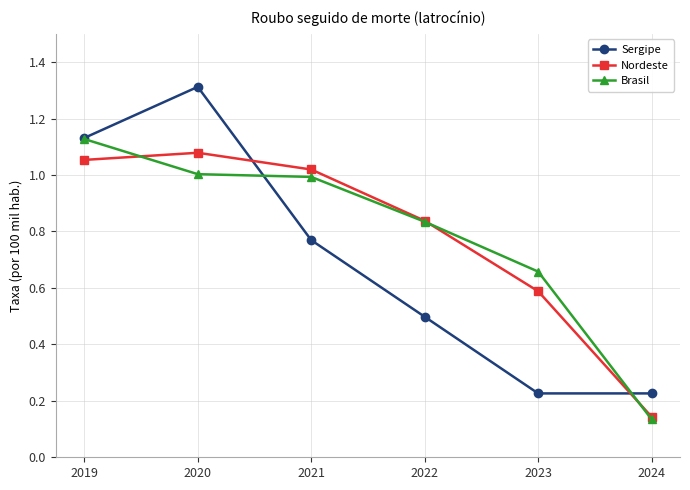

What is the difference between the second highest and second lowest values in the Sergipe series?

0.9